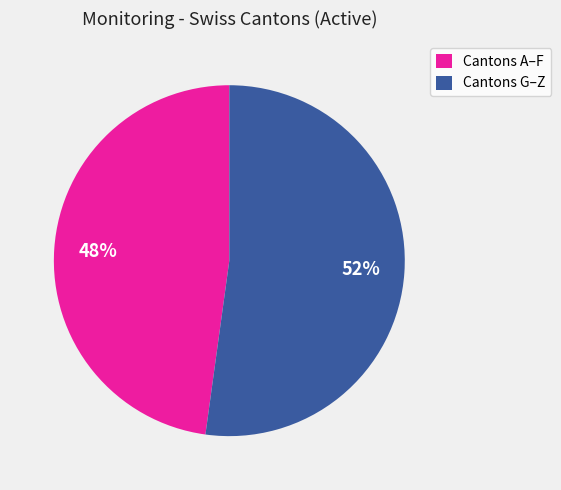

What is the largest slice in the pie chart?

Cantons G–Z